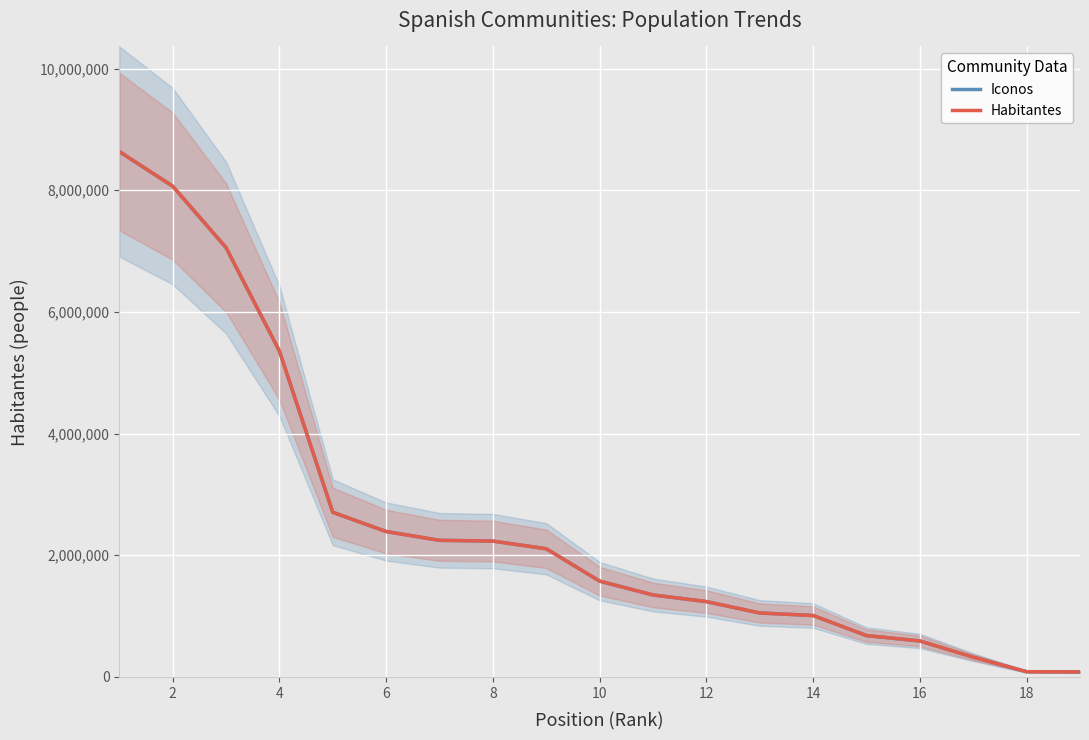

What are all the series names shown in the legend?

Iconos, Habitantes